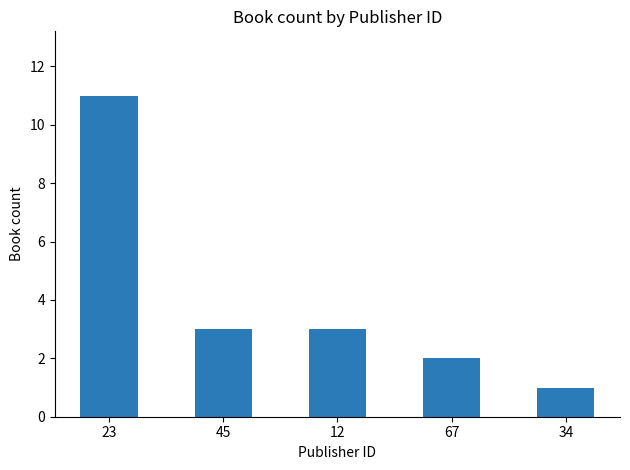

Between 67 and 45, which is larger?

45